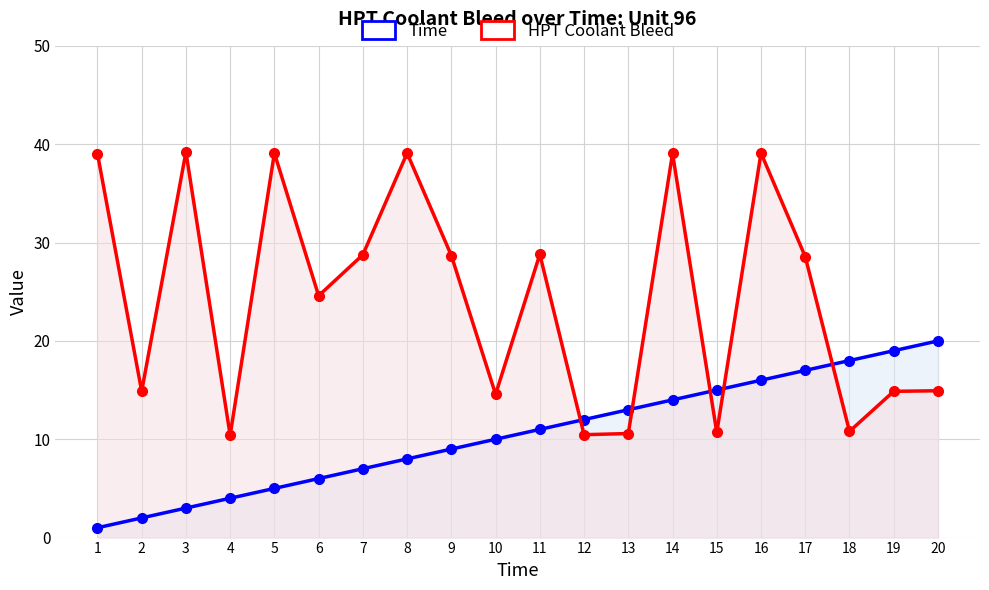

What is the sum of all HPT Coolant Bleed values?

486.2